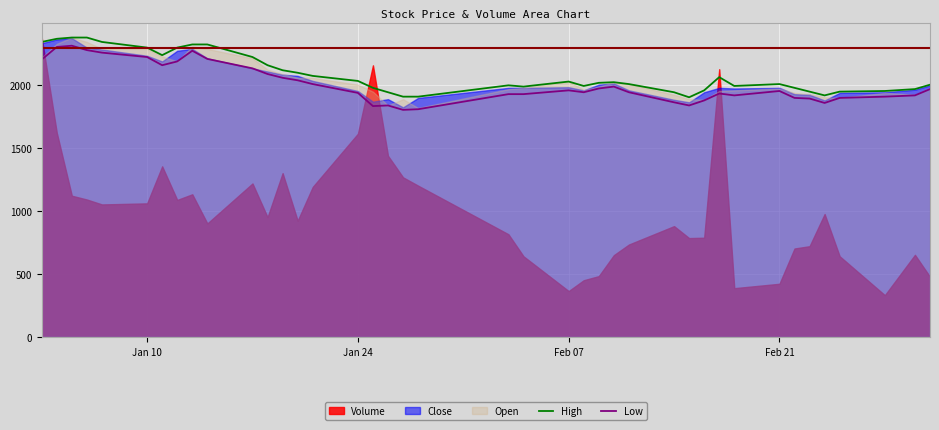

What is the highest value of the High series?

2380